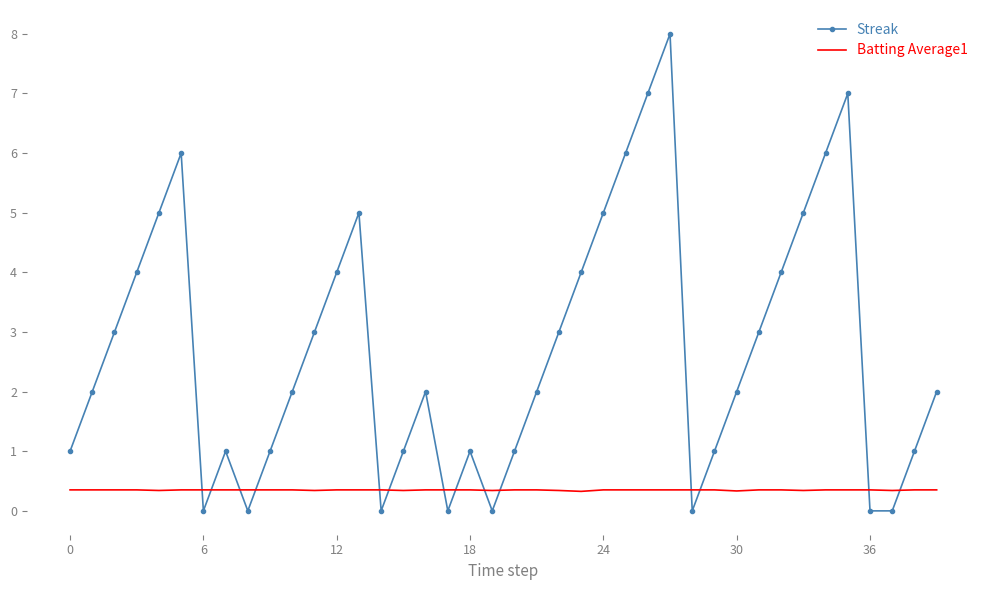

Which series has the widest spread of values?

Streak